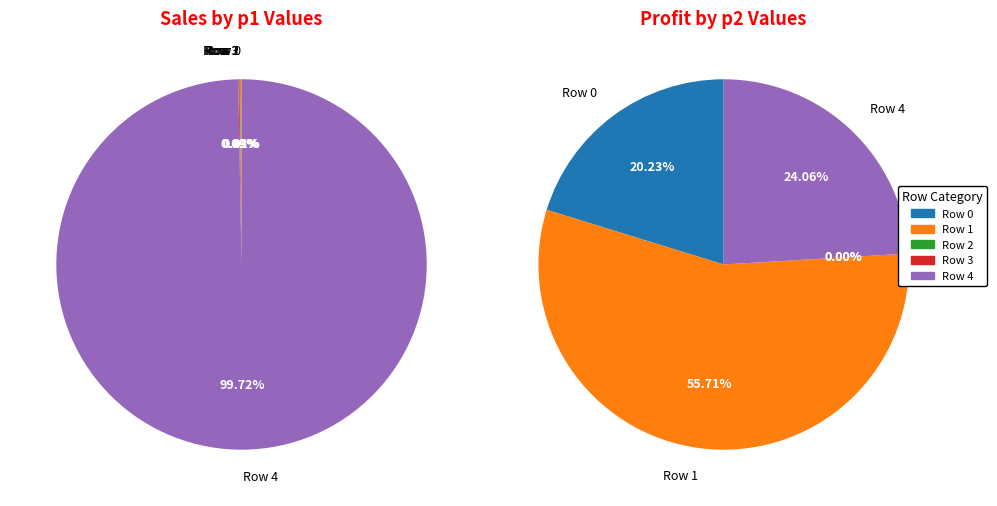

True or false: Row 1 accounts for 56% of the total.

True